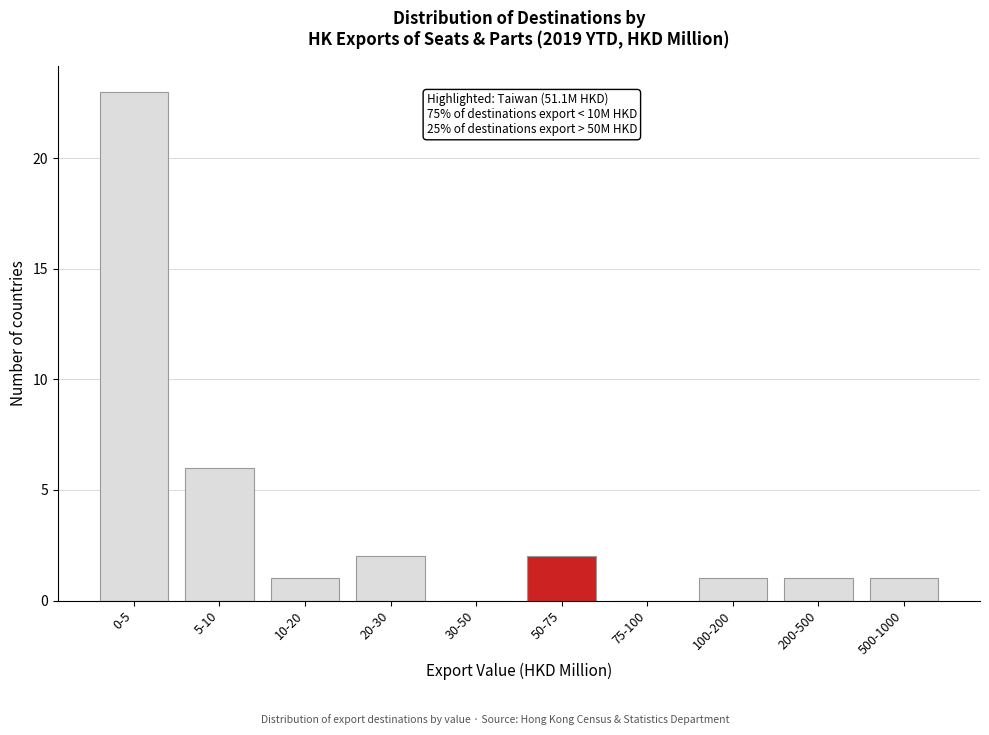

Reading left to right, transcribe all the data shown in this chart.

0-5=23	5-10=6	10-20=1	20-30=2	30-50=0	50-75=2	75-100=0	100-200=1	200-500=1	500-1000=1